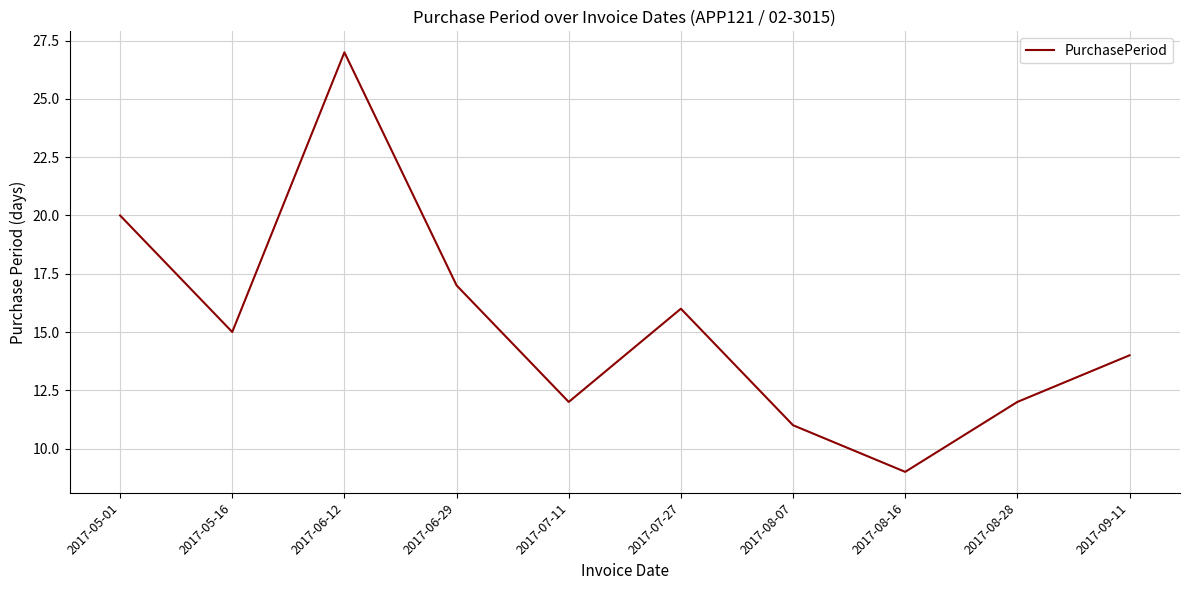

Approximately how many times larger is the value at 2017-06-12 compared to 2017-07-11?

2.2